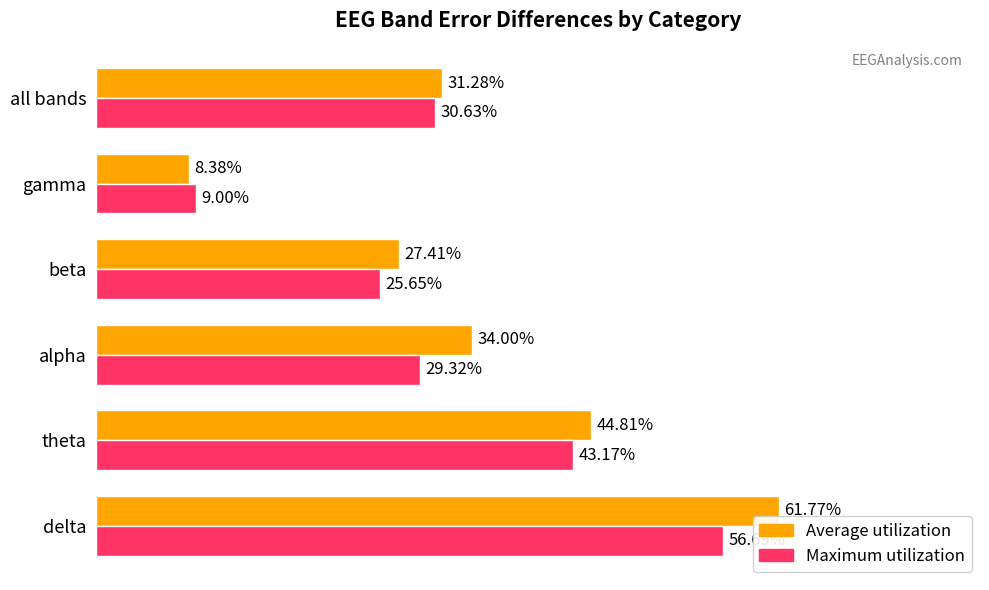

List the series in order of their peak value, lowest first.

Maximum utilization, Average utilization